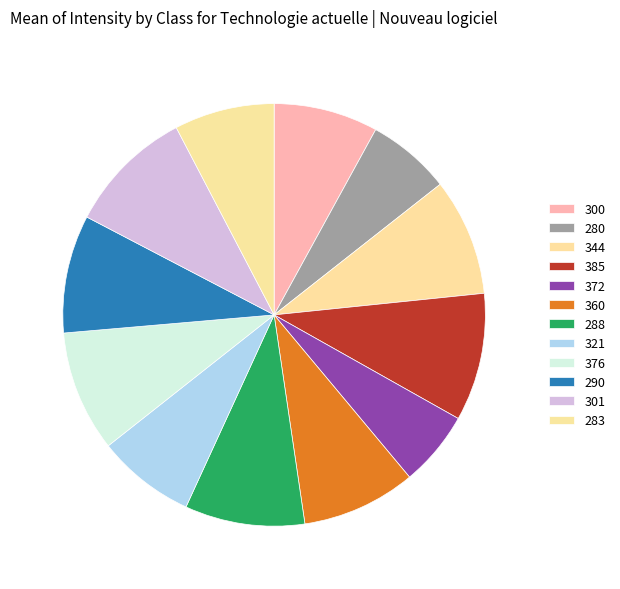

What is the change in value from 385 to 290?

-26